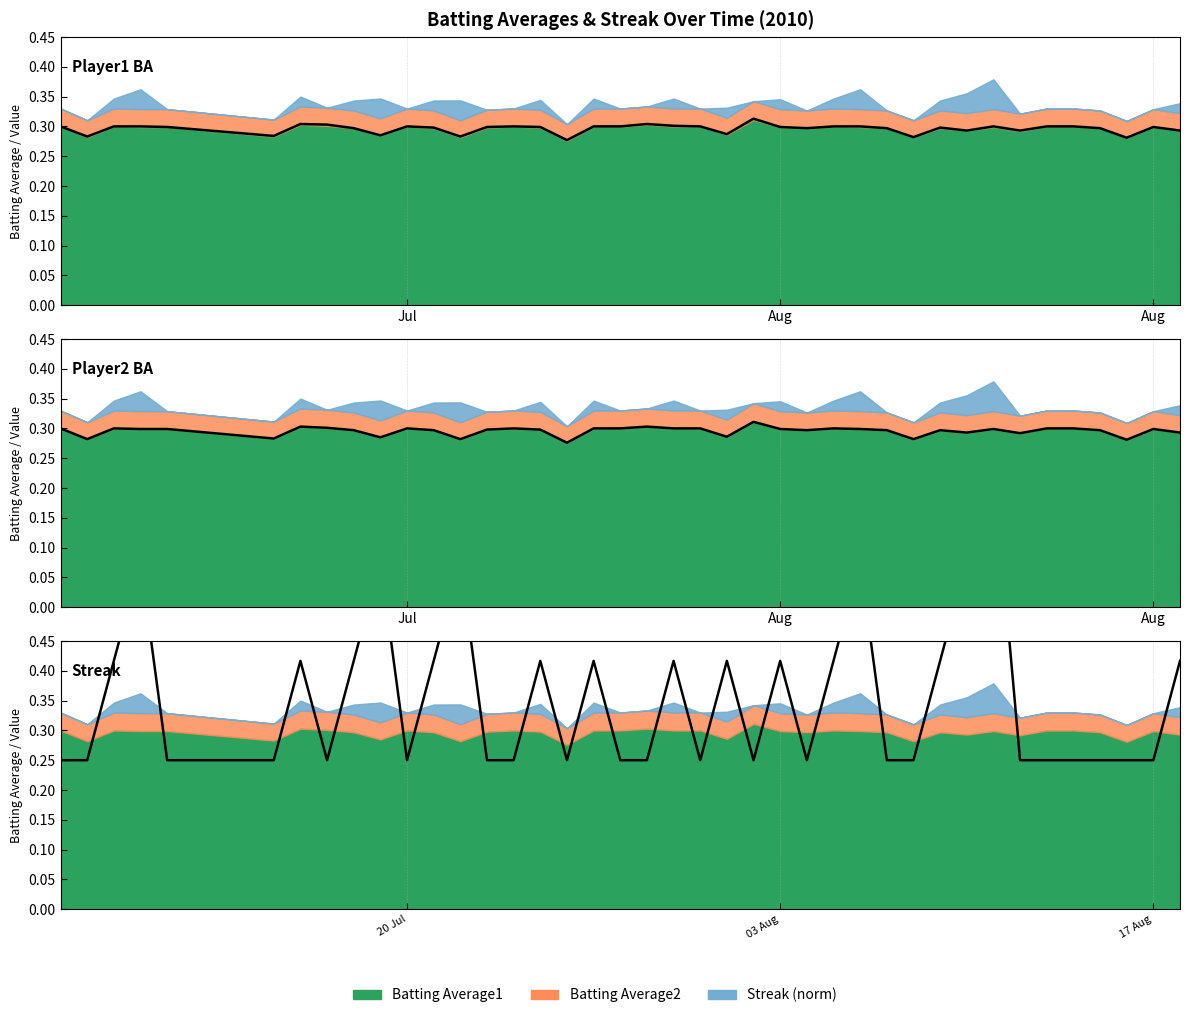

How many lines are shown in the chart?

3